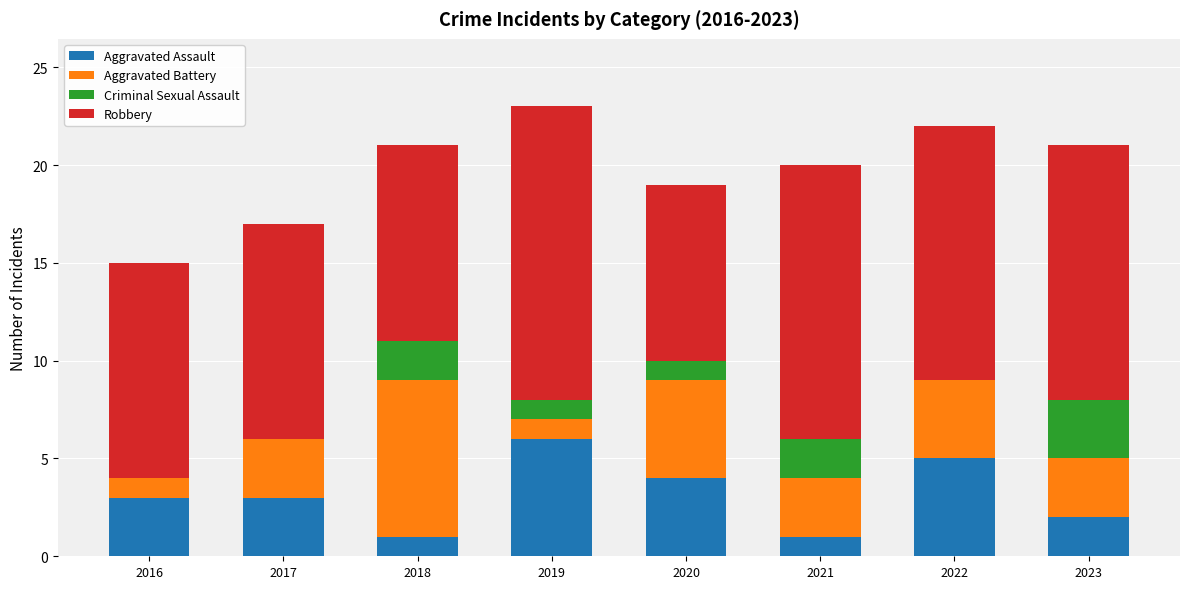

What is the total value across all series at 2023?

21